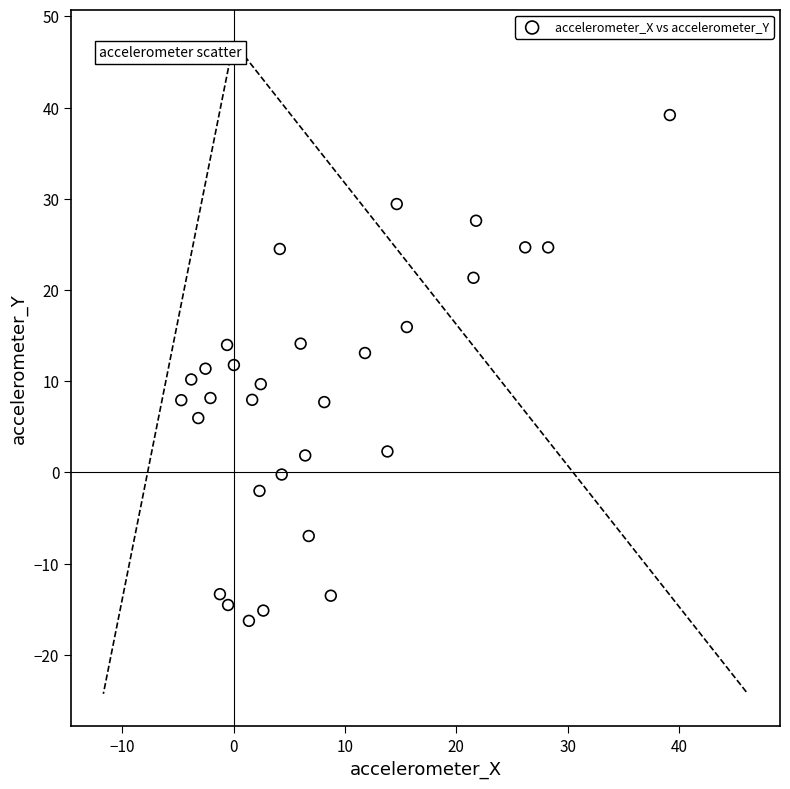

What is the range of X values (max minus min)?

43.9